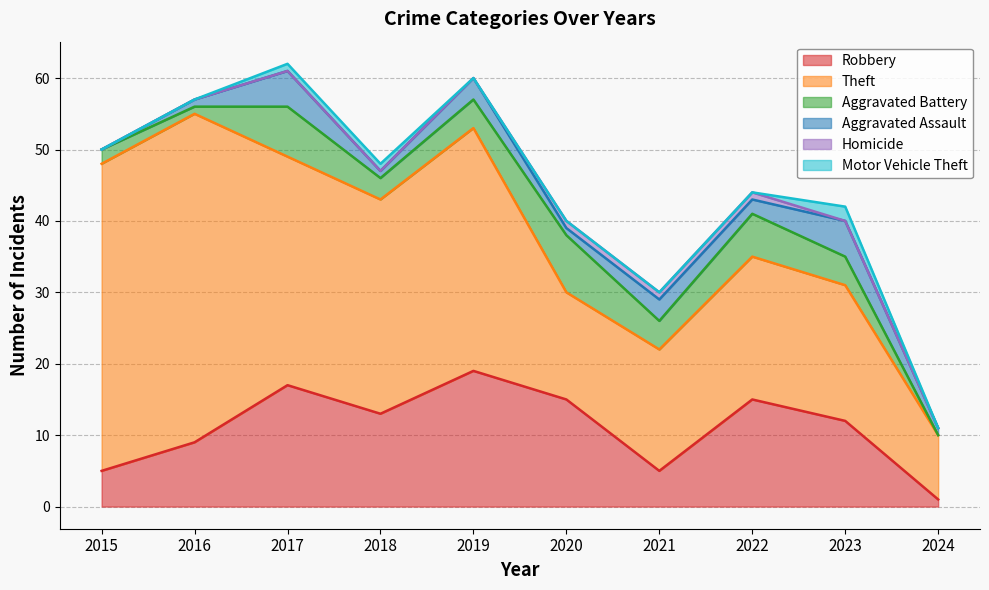

Which has a higher value, 2024 or 2017?

2017